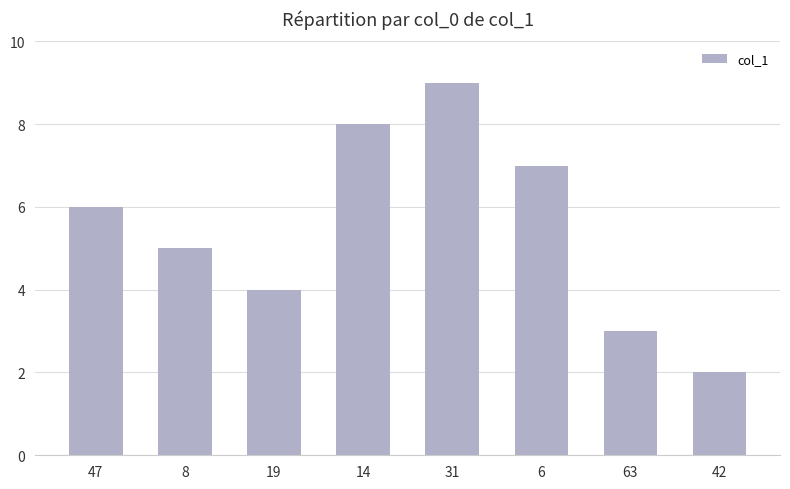

Rank the categories by value from highest to lowest.

31, 14, 6, 47, 8, 19, 63, 42